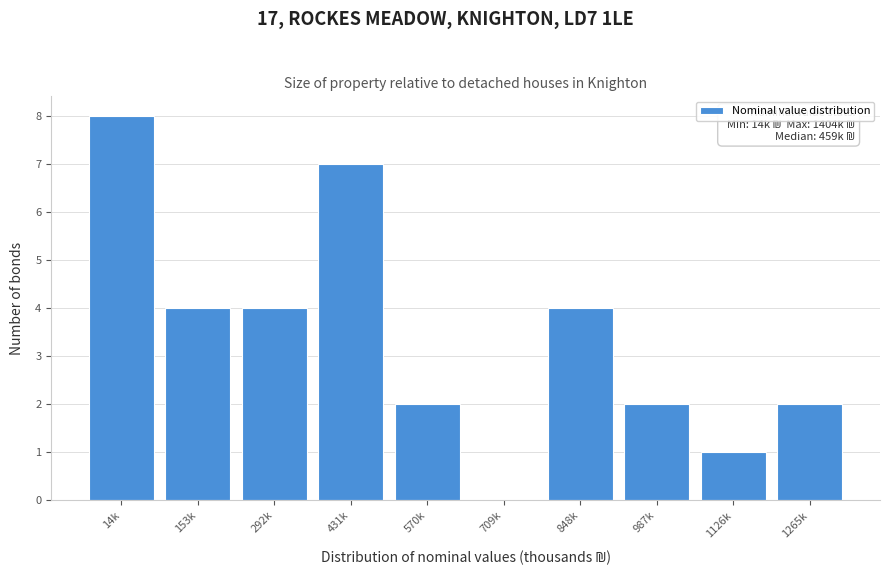

Reading left to right, list all the values displayed in this chart.

14k=8	153k=4	292k=4	431k=7	570k=2	709k=0	848k=4	987k=2	1126k=1	1265k=2